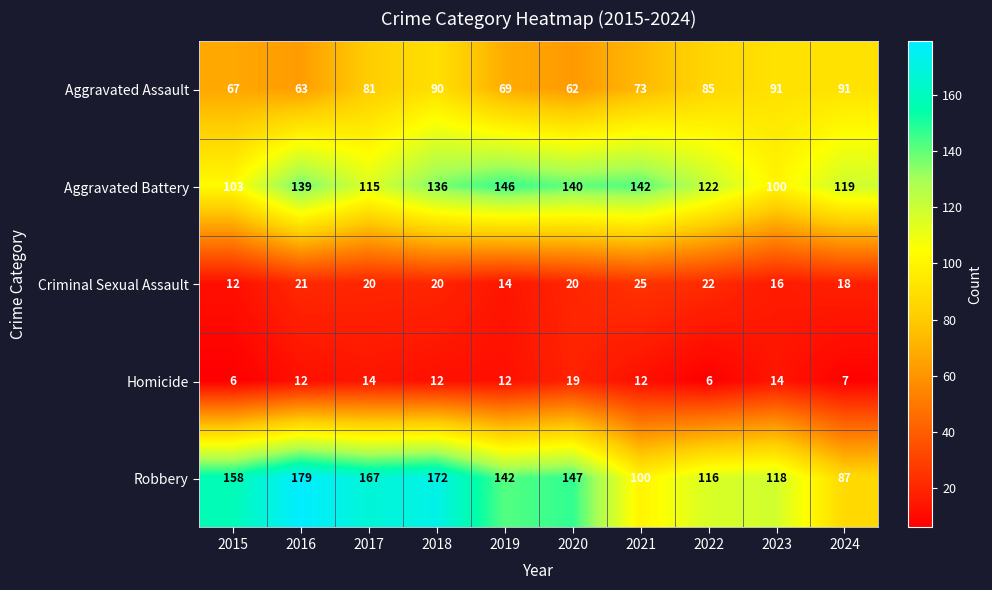

How many values in the Robbery series are below 147?

5